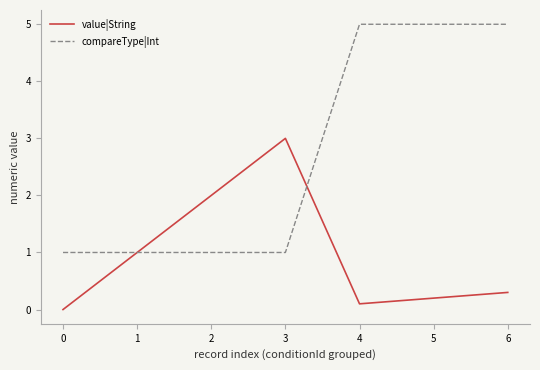

Is it true that compareType|Int equals 5.0 at 4?

True